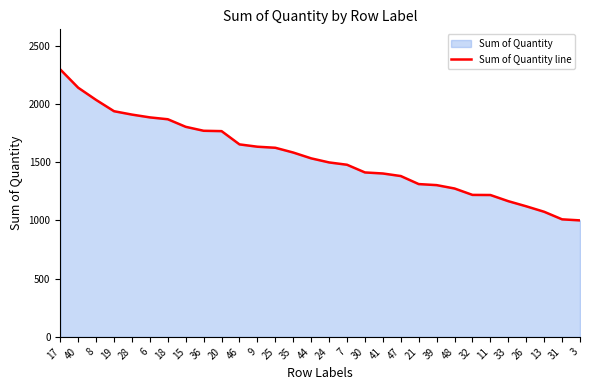

What is the average value?

1545